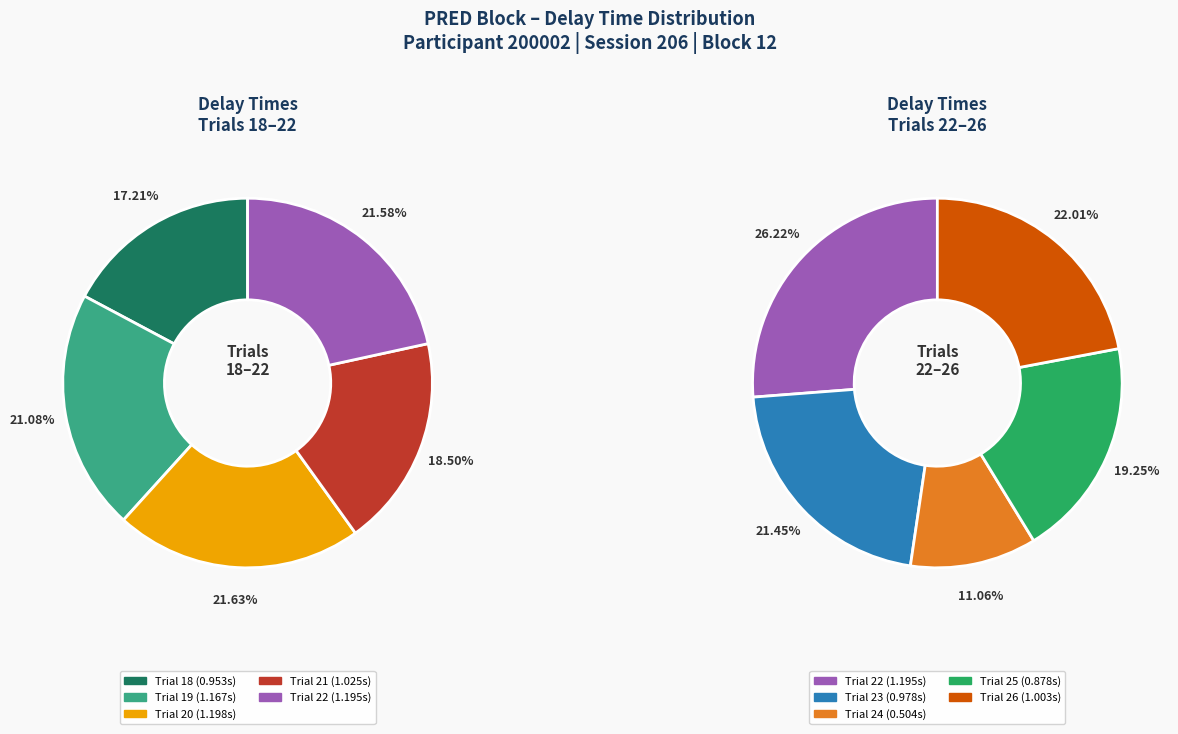

Rank the categories by value from lowest to highest.

Trial 24, Trial 25, Trial 18, Trial 23, Trial 26, Trial 21, Trial 19, Trial 22, Trial 20